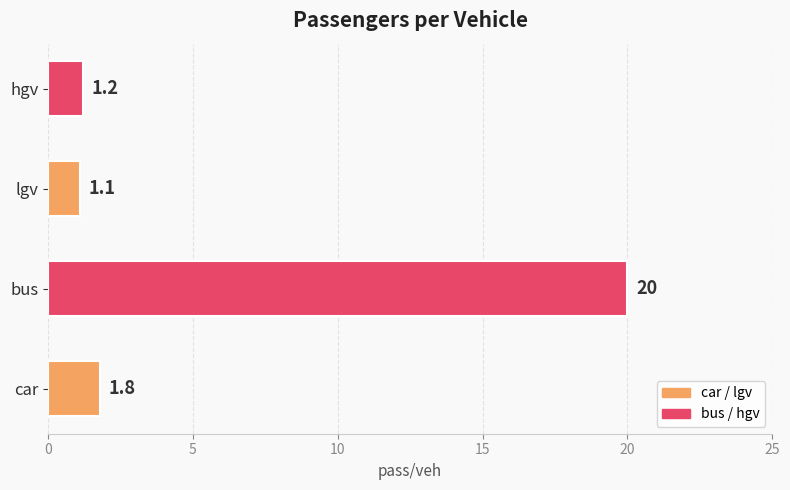

Count the number of data series in this chart.

1